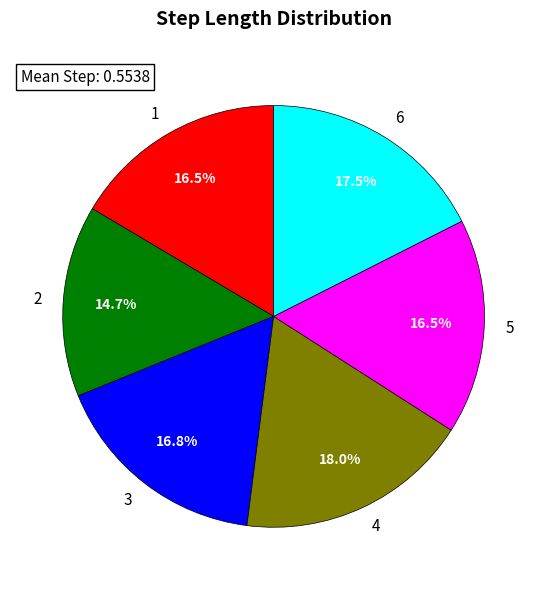

To the nearest percent, what is the average slice percentage?

17%